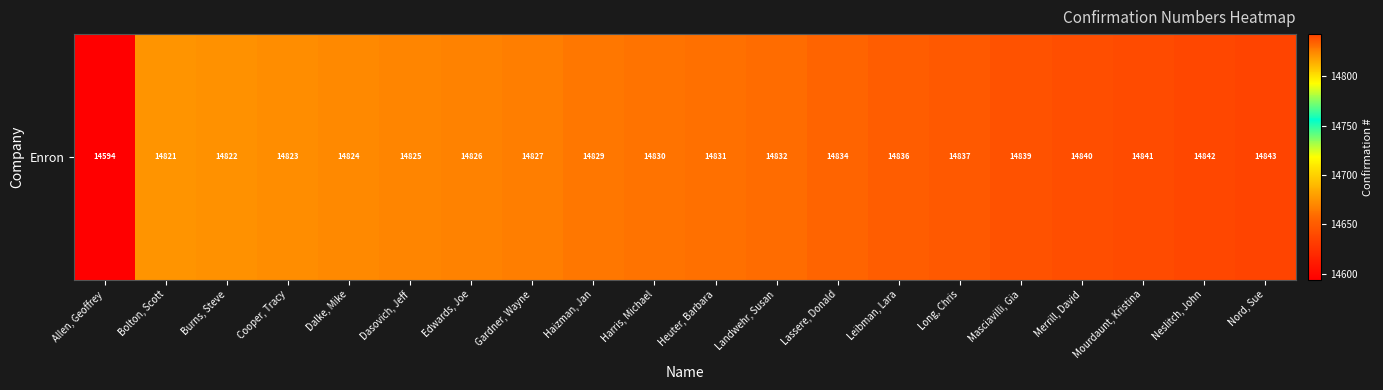

The chart shows a value of 14831 at Heuter, Barbara. True or false?

True